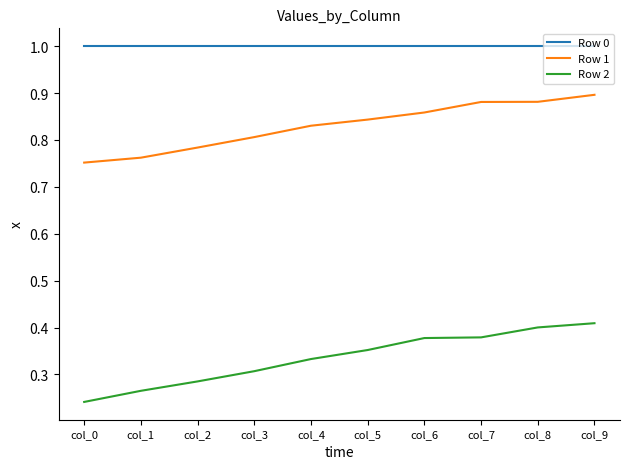

Is the value of Row 0 at col_4 greater than the value of Row 1 at col_7?

Yes